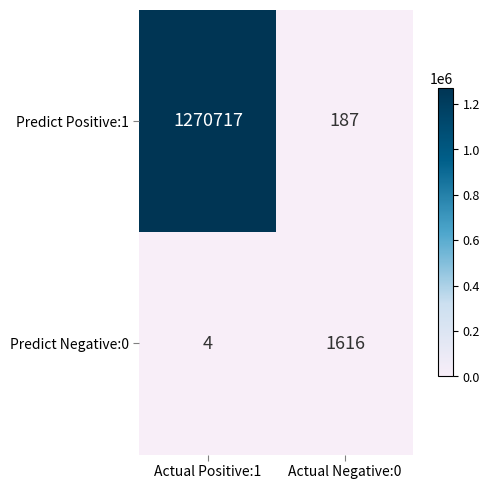

The value of Predict Negative:0 at Actual Positive:1 is 6. True or false?

False